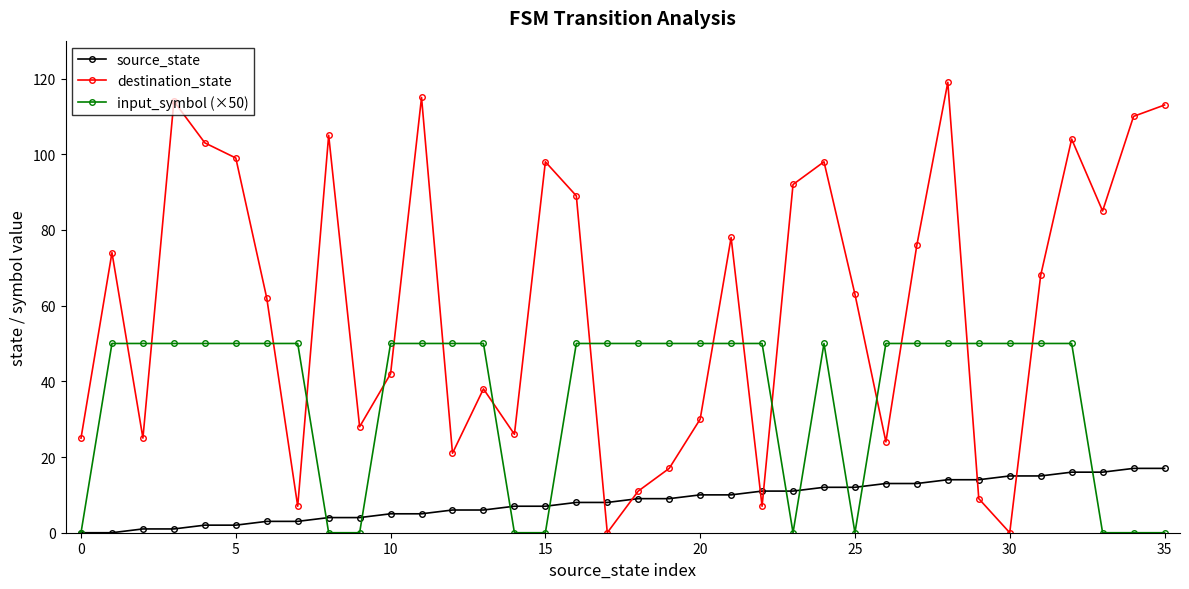

After their last crossing, which series has the higher values: source_state or destination_state?

destination_state